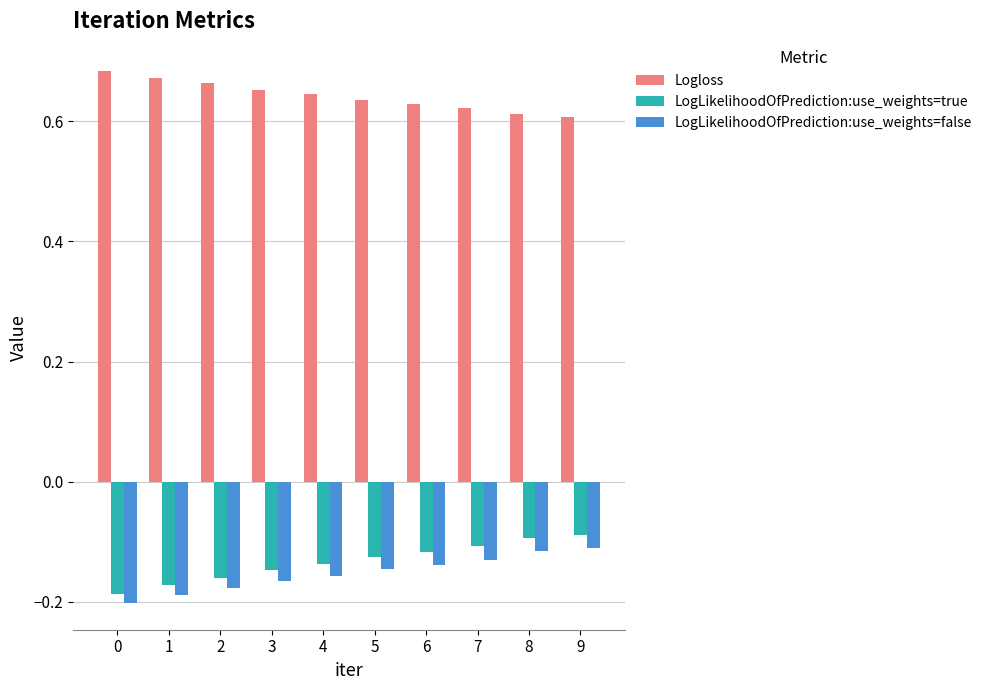

Rank the series at 3 from lowest to highest value.

LogLikelihoodOfPrediction:use_weights=false, LogLikelihoodOfPrediction:use_weights=true, Logloss